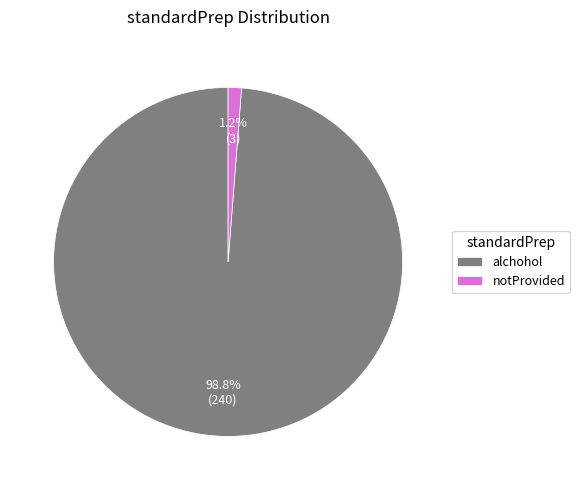

Between notProvided and alchohol, which is larger?

alchohol